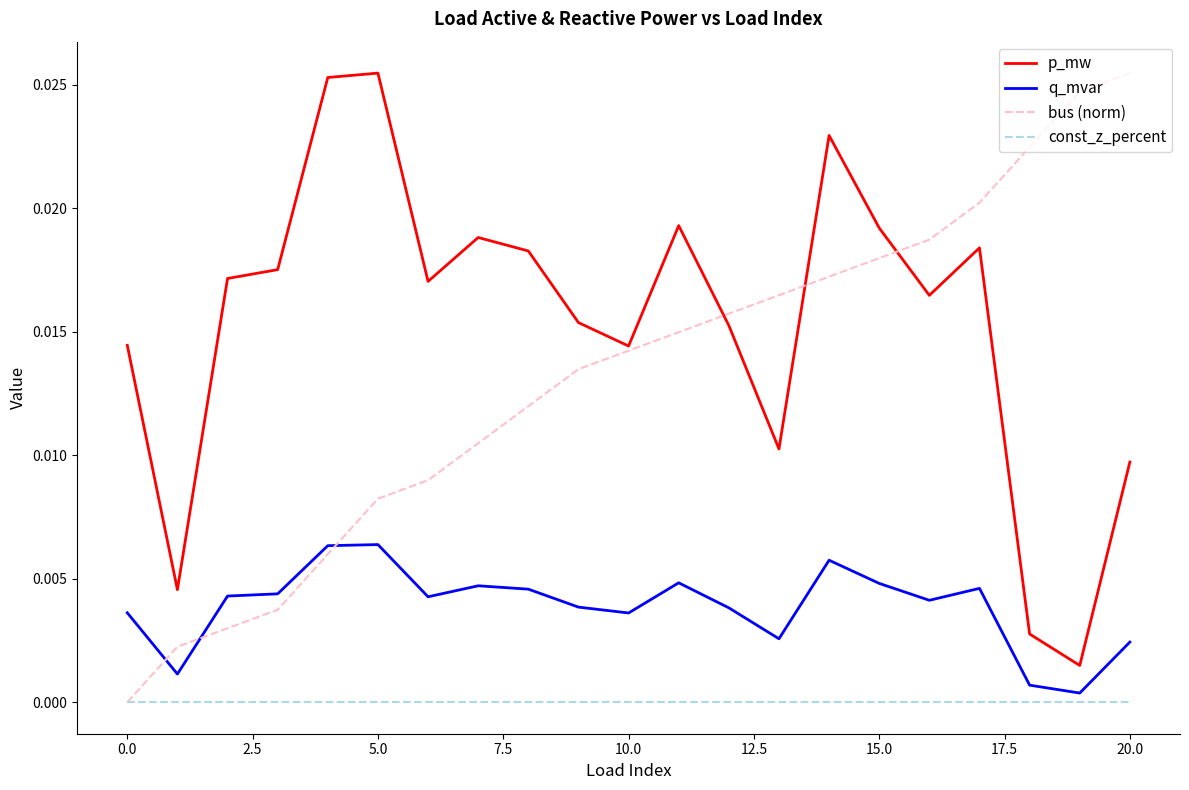

True or false: const_z_percent and q_mvar intersect in this chart.

False